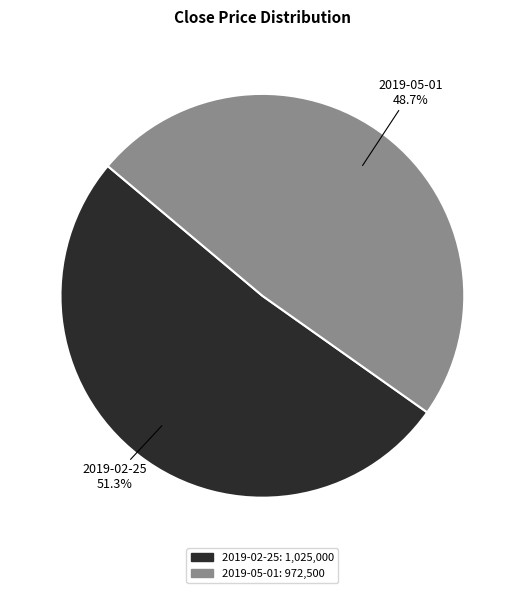

To the nearest percent, what is the combined percentage of 2019-02-25 and 2019-05-01?

100%